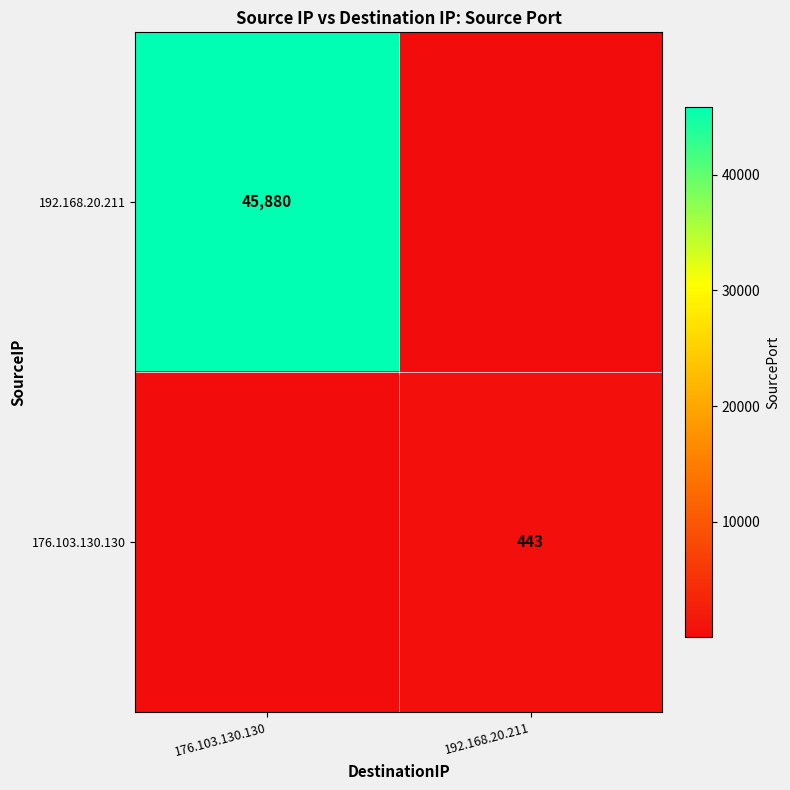

True or false: 176.103.130.130 has a value of 729 at 192.168.20.211.

False